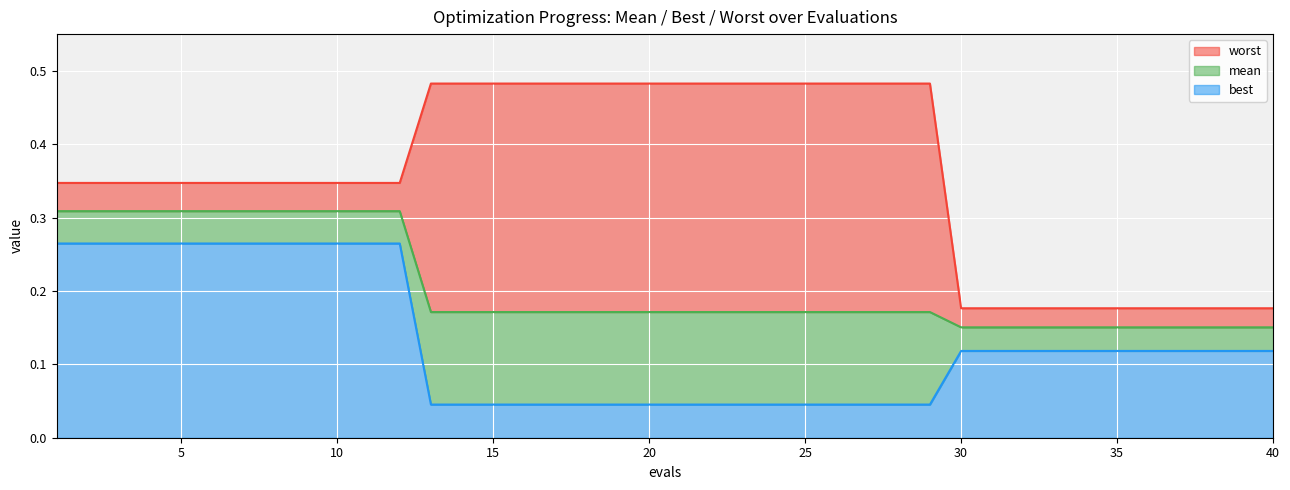

Read the mean value at 26.

0.2